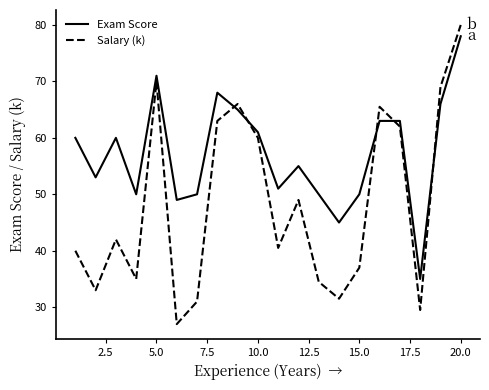

What is the greatest value displayed?

80.0